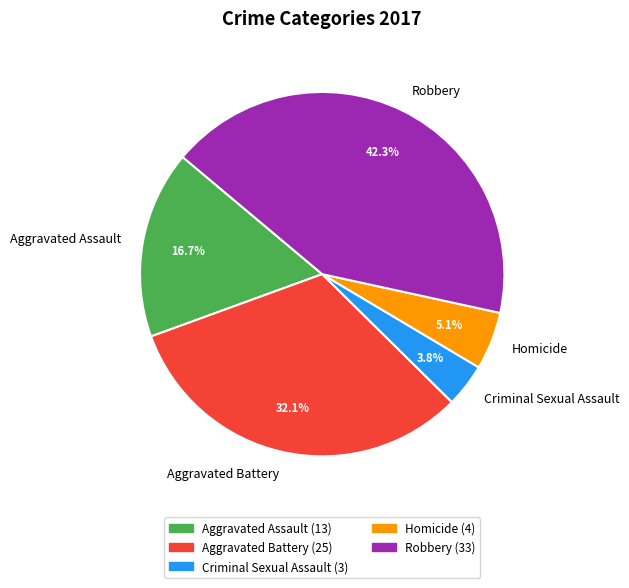

Which has a higher value, Homicide or Aggravated Battery?

Aggravated Battery